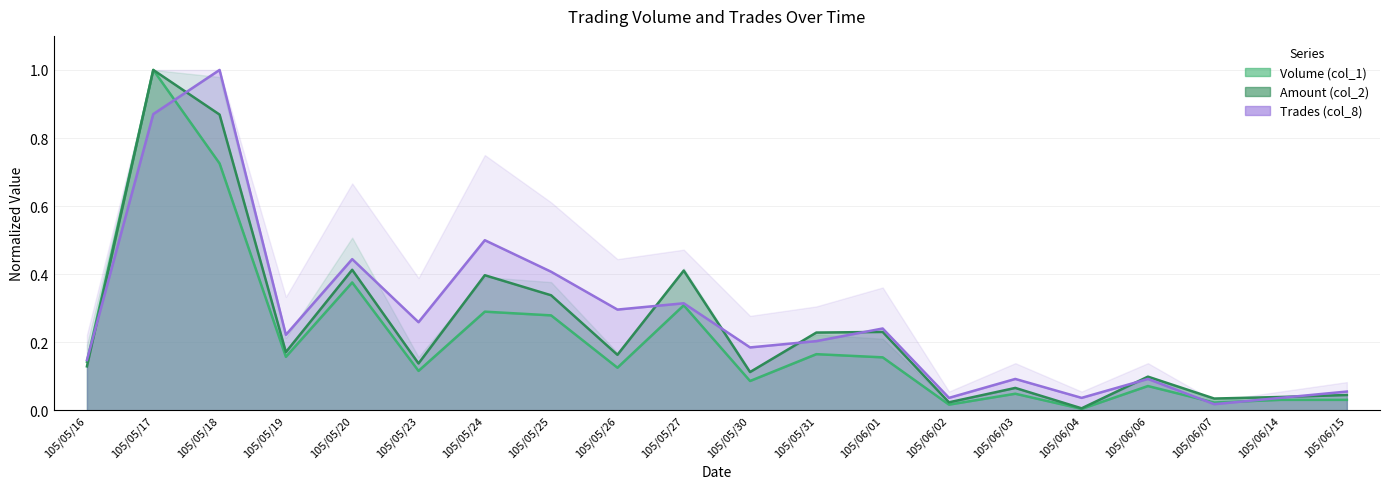

True or false: Volume (col_1) has a value of 0.1 at 105/06/15.

False